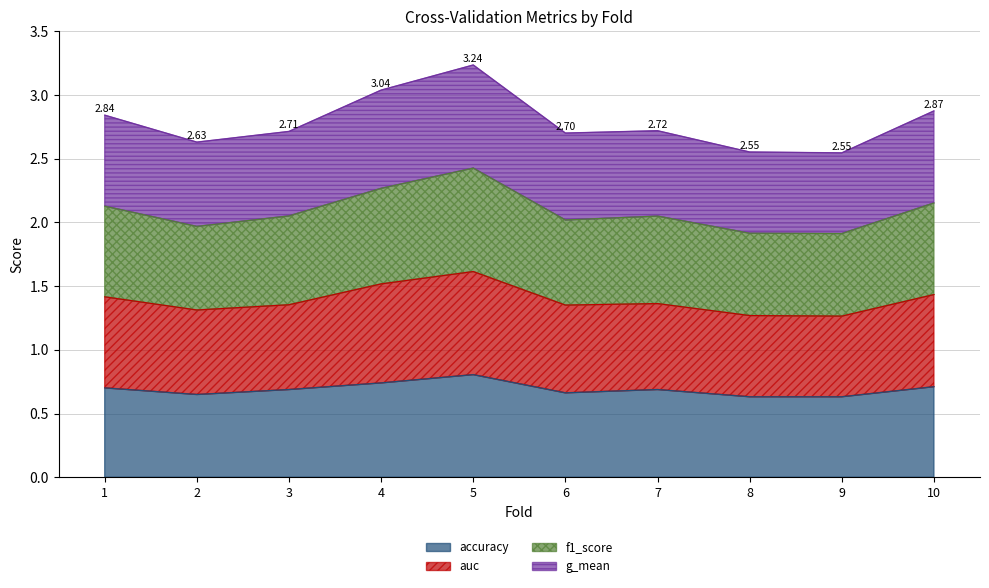

How many series are shown in this chart?

4